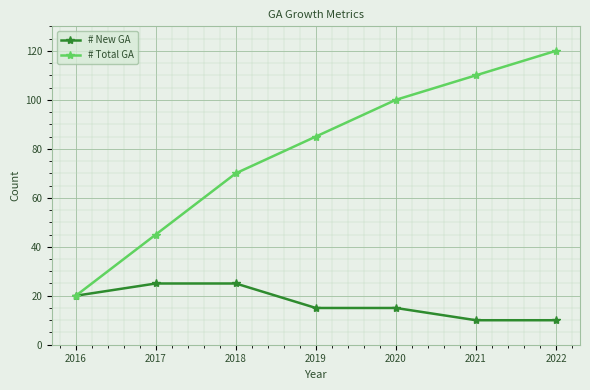

Where is # Total GA nearest to the value 70?

2018